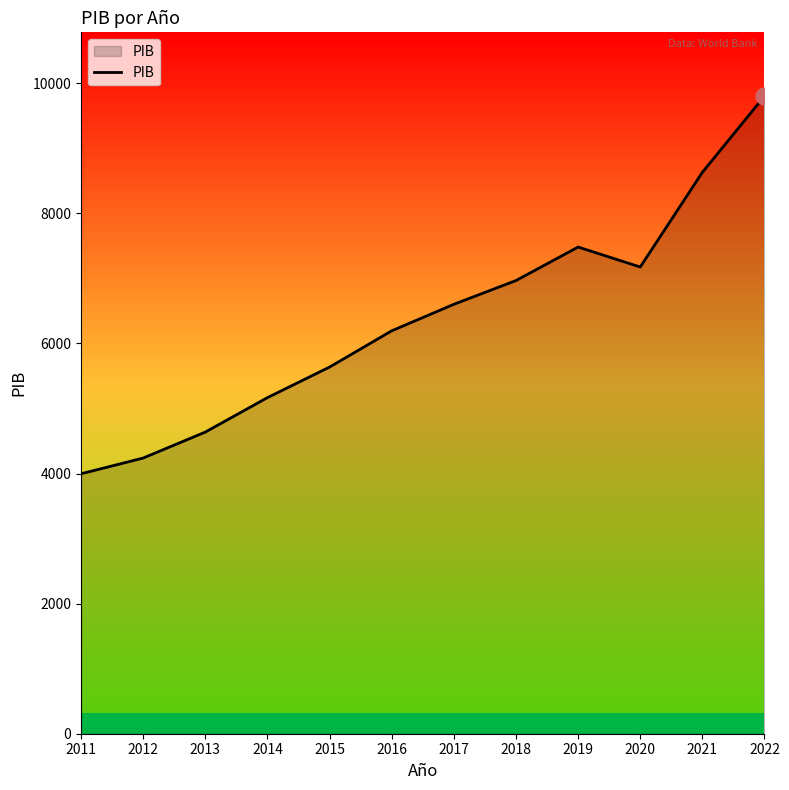

What is the sum of the values at 2013 and 2015?

10273.9